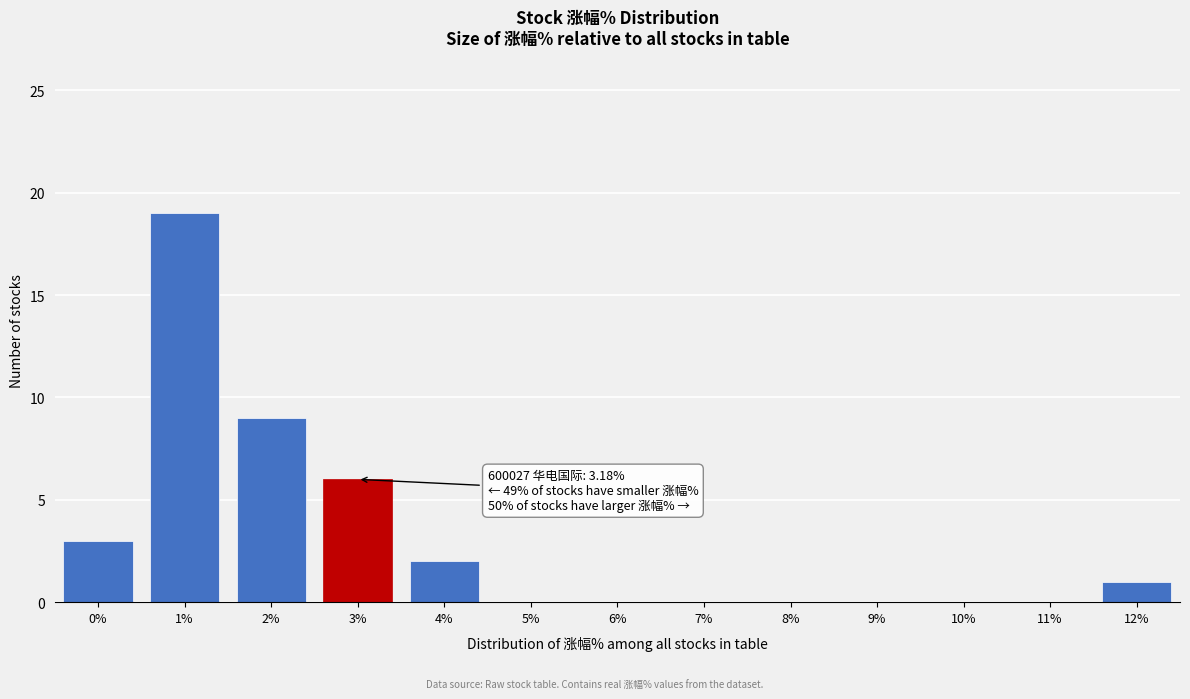

Reading left to right, transcribe all the data shown in this chart.

0%=3	1%=19	2%=9	3%=6	4%=2	5%=0	6%=0	7%=0	8%=0	9%=0	10%=0	11%=0	12%=1